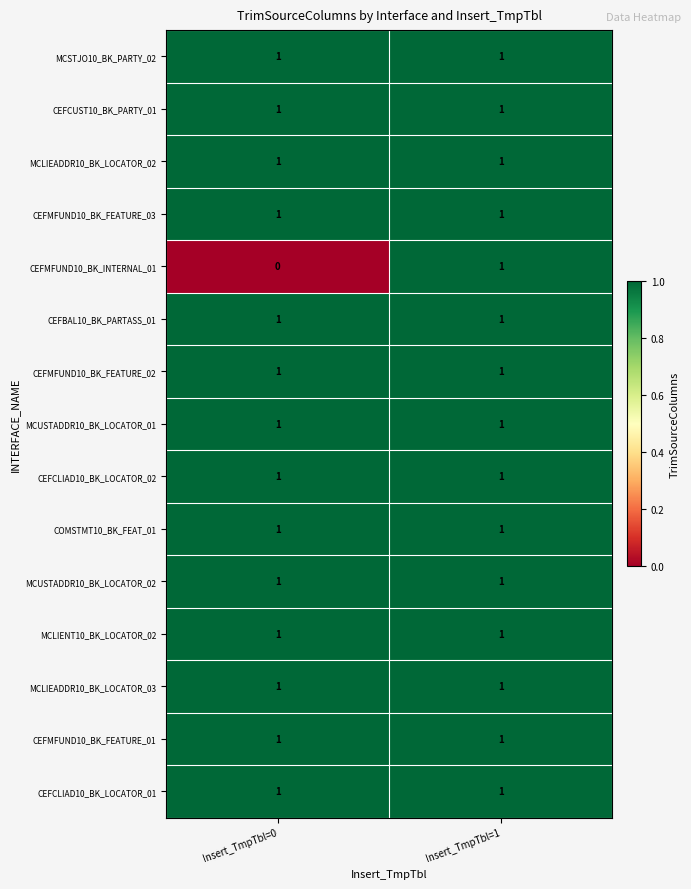

Reading left to right, extract all data points from this chart.

MCSTJO10_BK_PARTY_02: Insert_TmpTbl=0=1	Insert_TmpTbl=1=1
CEFCUST10_BK_PARTY_01: Insert_TmpTbl=0=1	Insert_TmpTbl=1=1
MCLIEADDR10_BK_LOCATOR_02: Insert_TmpTbl=0=1	Insert_TmpTbl=1=1
CEFMFUND10_BK_FEATURE_03: Insert_TmpTbl=0=1	Insert_TmpTbl=1=1
CEFMFUND10_BK_INTERNAL_01: Insert_TmpTbl=0=0	Insert_TmpTbl=1=1
CEFBAL10_BK_PARTASS_01: Insert_TmpTbl=0=1	Insert_TmpTbl=1=1
CEFMFUND10_BK_FEATURE_02: Insert_TmpTbl=0=1	Insert_TmpTbl=1=1
MCUSTADDR10_BK_LOCATOR_01: Insert_TmpTbl=0=1	Insert_TmpTbl=1=1
CEFCLIAD10_BK_LOCATOR_02: Insert_TmpTbl=0=1	Insert_TmpTbl=1=1
COMSTMT10_BK_FEAT_01: Insert_TmpTbl=0=1	Insert_TmpTbl=1=1
MCUSTADDR10_BK_LOCATOR_02: Insert_TmpTbl=0=1	Insert_TmpTbl=1=1
MCLIENT10_BK_LOCATOR_02: Insert_TmpTbl=0=1	Insert_TmpTbl=1=1
MCLIEADDR10_BK_LOCATOR_03: Insert_TmpTbl=0=1	Insert_TmpTbl=1=1
CEFMFUND10_BK_FEATURE_01: Insert_TmpTbl=0=1	Insert_TmpTbl=1=1
CEFCLIAD10_BK_LOCATOR_01: Insert_TmpTbl=0=1	Insert_TmpTbl=1=1